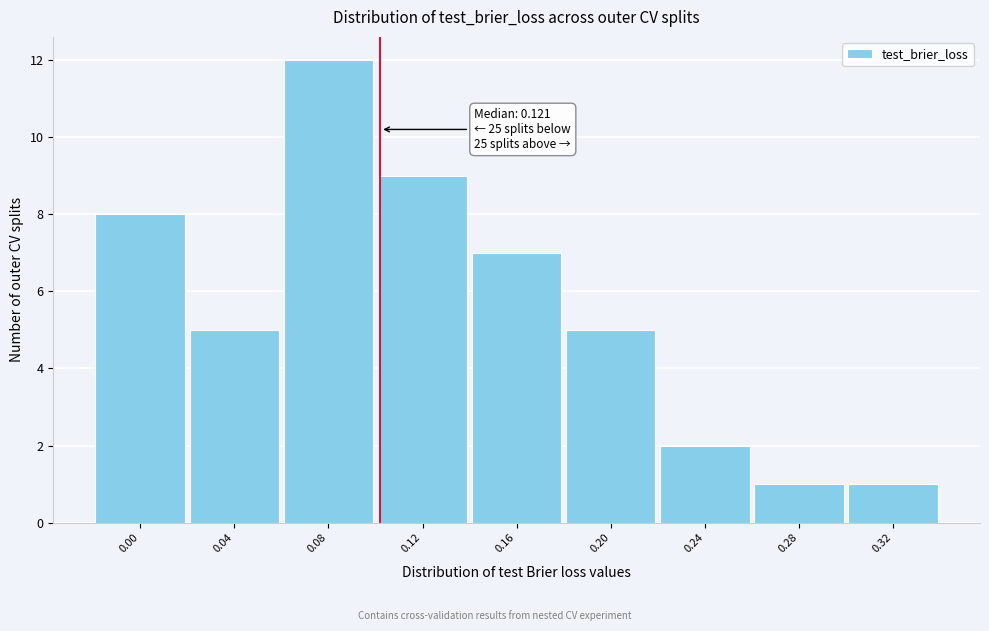

Reading left to right, extract all data points from this chart.

0.00=8	0.04=5	0.08=12	0.12=9	0.16=7	0.20=5	0.24=2	0.28=1	0.32=1